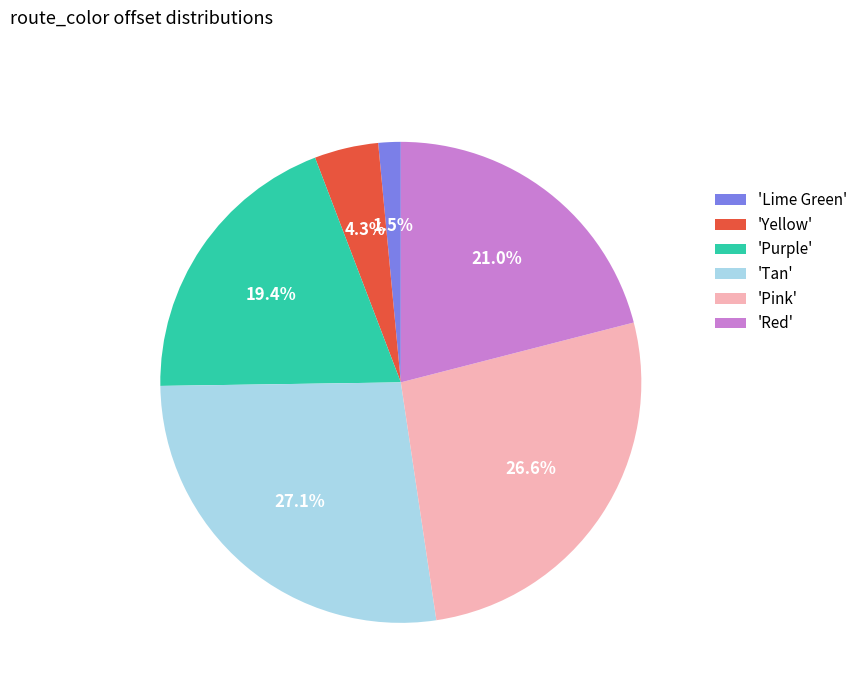

Which slice is the smallest?

'Lime Green'